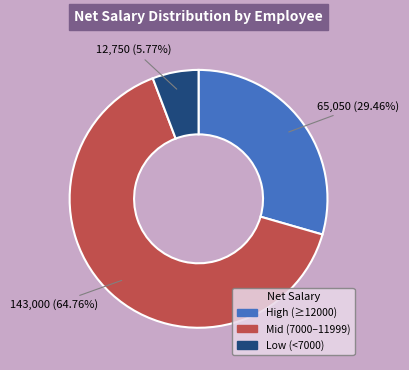

How many segments does this pie chart have?

3